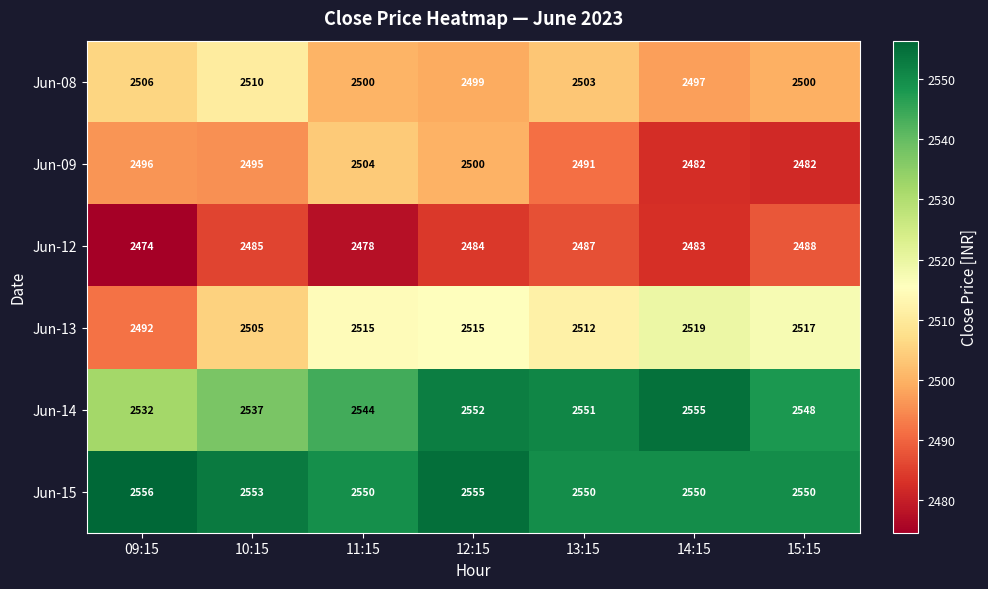

What is the difference between the Jun-08 values at 10:15 and 13:15?

7